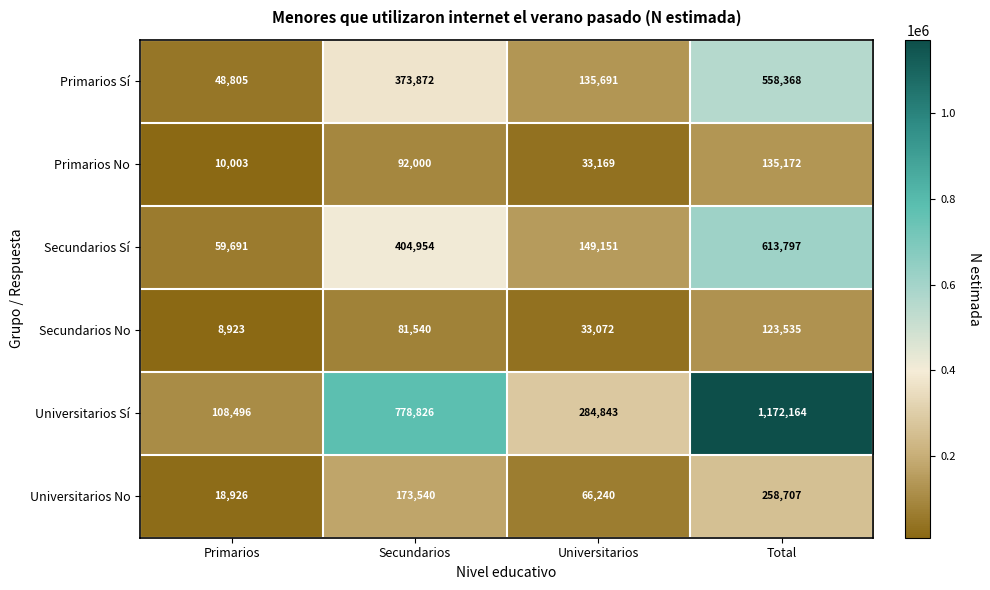

At which category does the chart reach its minimum across all series?

Primarios